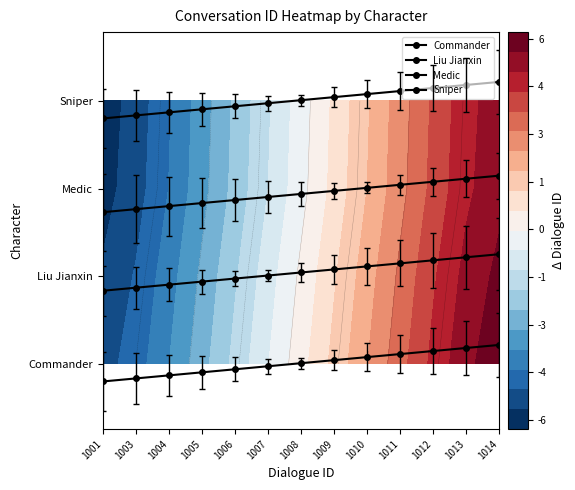

Reading right to left, list all the values displayed in this chart.

Commander: 0.2	0.2	0.1	0.1	0.1	0.0	0.0	-0.0	-0.1	-0.1	-0.1	-0.2	-0.2
Liu Jianxin: 1.3	1.2	1.2	1.1	1.1	1.1	1.0	1.0	1.0	0.9	0.9	0.9	0.8
Medic: 2.1	2.1	2.1	2.0	2.0	2.0	1.9	1.9	1.9	1.8	1.8	1.8	1.7
Sniper: 3.2	3.2	3.1	3.1	3.1	3.0	3.0	3.0	2.9	2.9	2.9	2.8	2.8